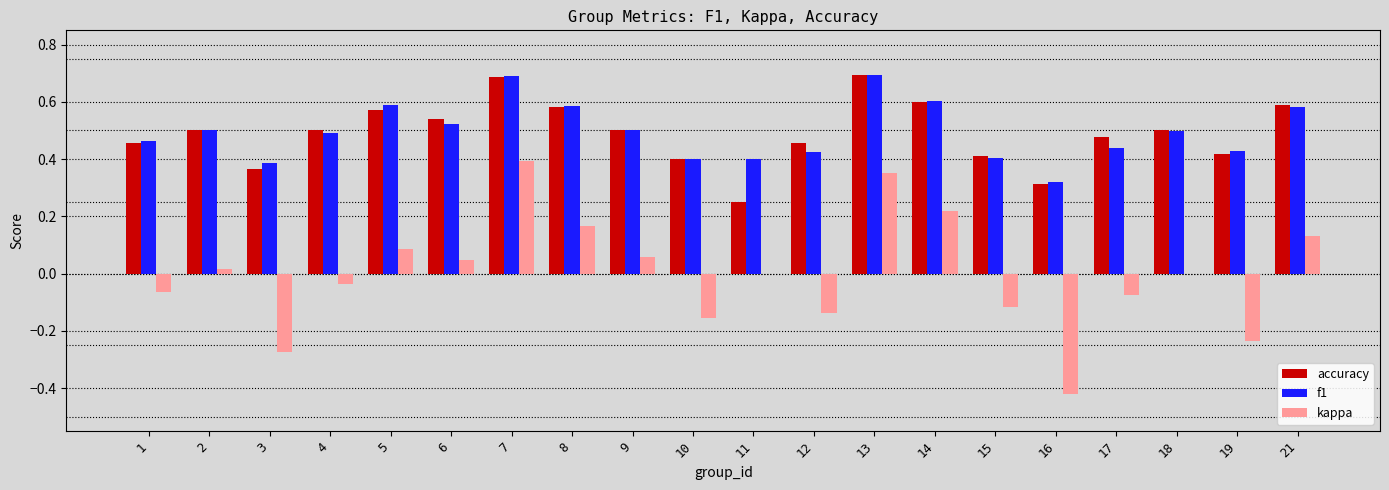

Which series changed the most between 4 and 14?

kappa